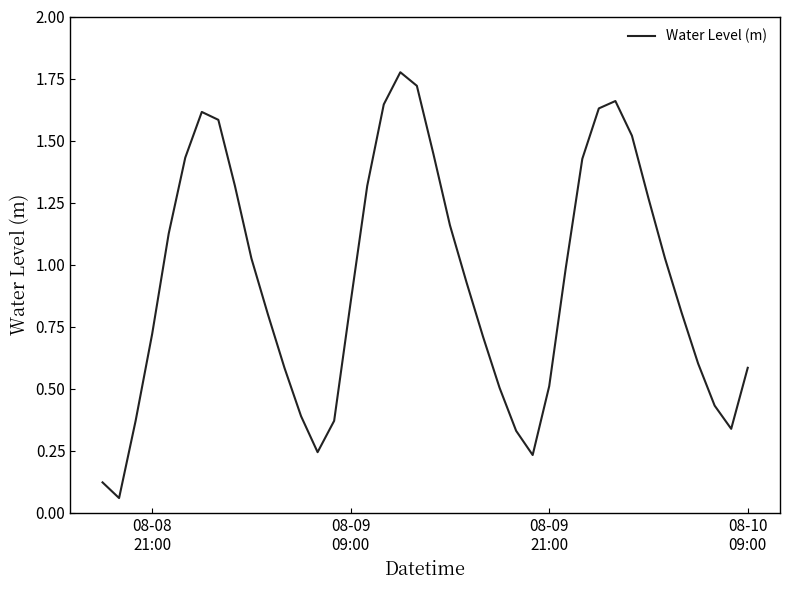

True or false: there are more than 1 points higher than both neighbors.

True